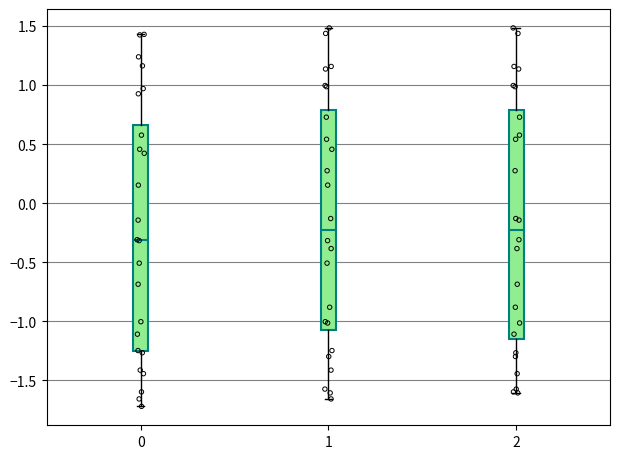

Reading left to right, transcribe this box plot: for each box, give where its median line is, the range the box spans, and where its two whiskers end, as read against the y-axis. The values are not printed on the chart, so give them approximately, as read against the axis.

0: median -0.30, box -1.25 to 0.65, whiskers -1.70 to 1.45
1: median -0.20, box -1.05 to 0.80, whiskers -1.65 to 1.50
2: median -0.25, box -1.15 to 0.80, whiskers -1.60 to 1.50